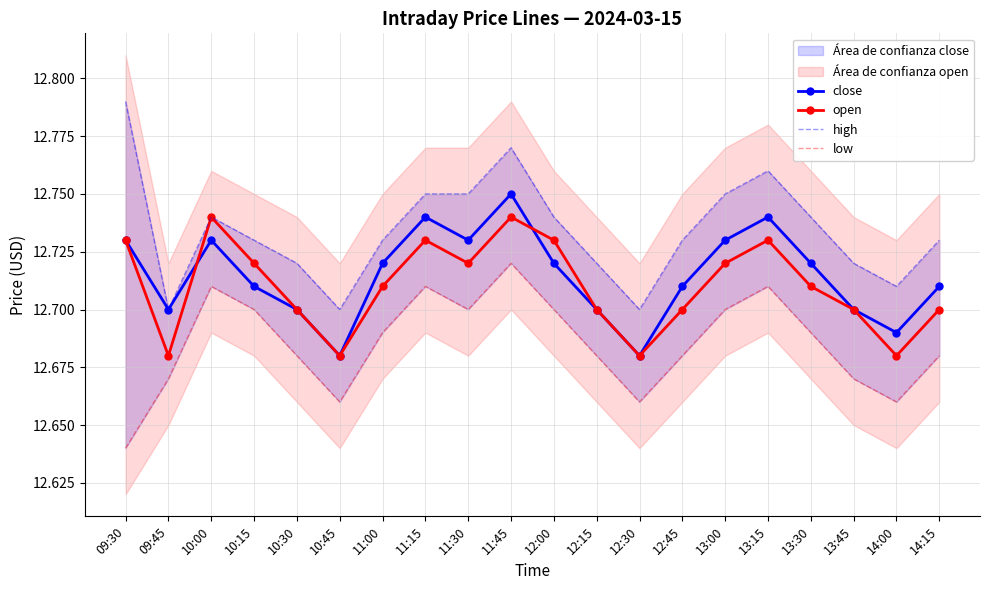

The open series shows 6.5 at 09:30. True or false?

False